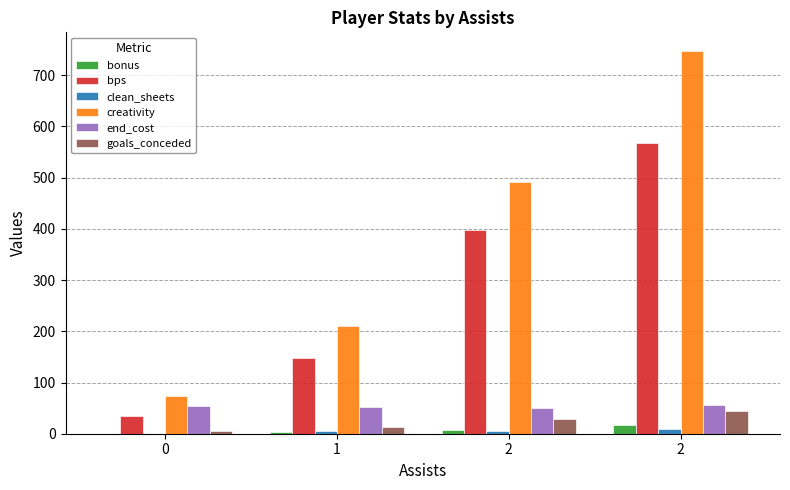

How many distinct data groups are displayed?

6